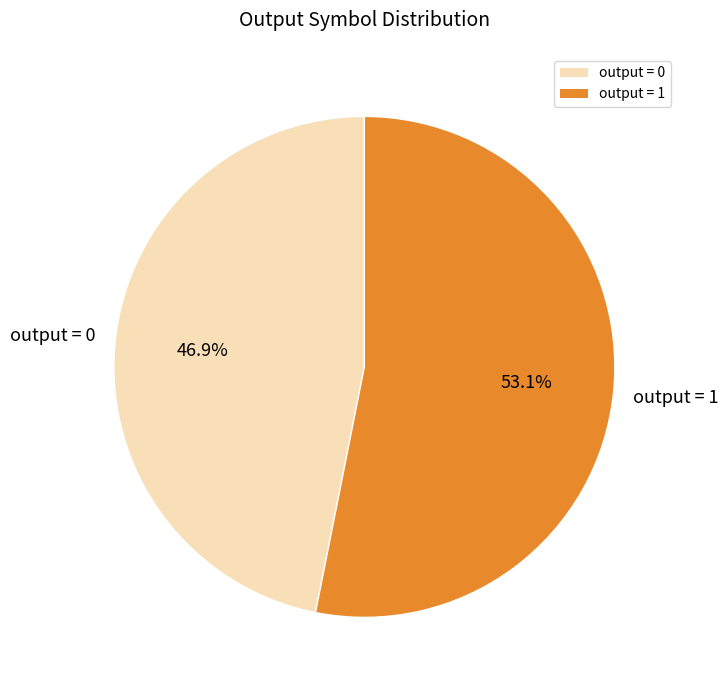

To the nearest percent, what is the difference between the largest and smallest slice percentages?

6%